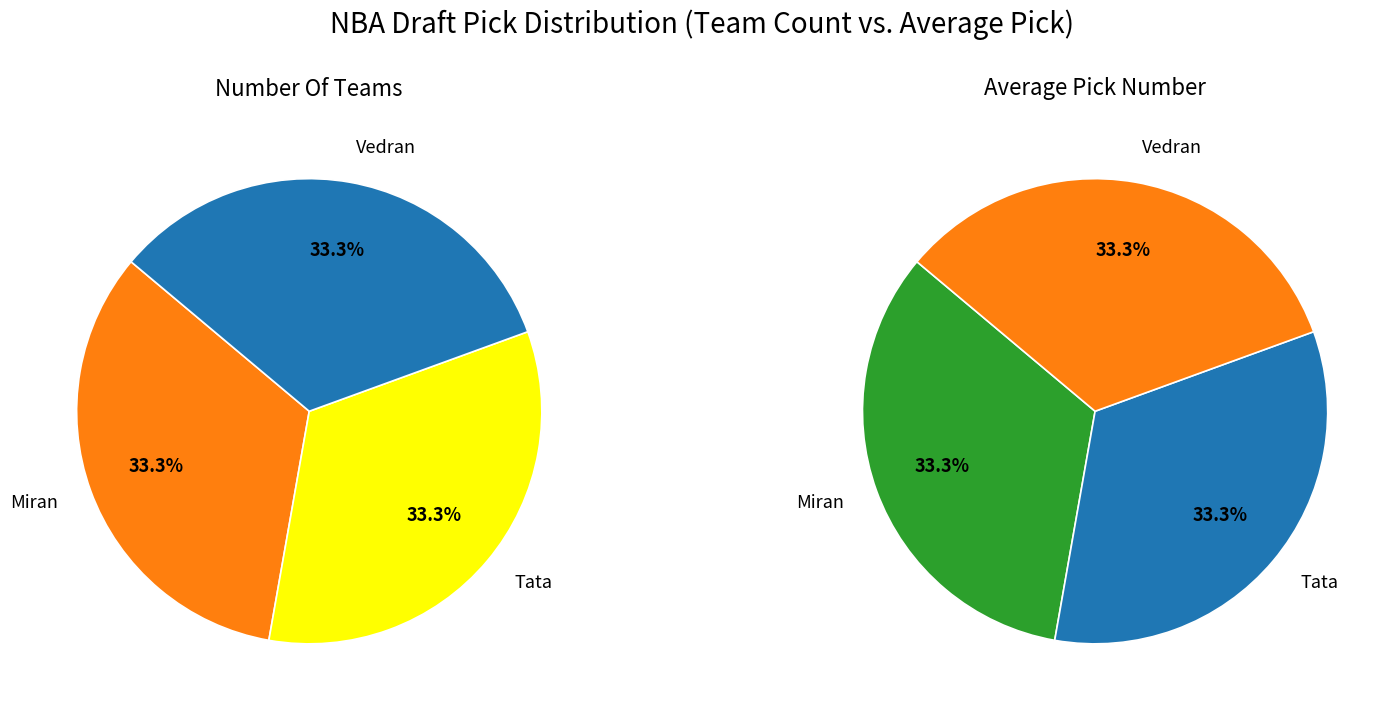

Which series has the widest spread of values?

team_counts